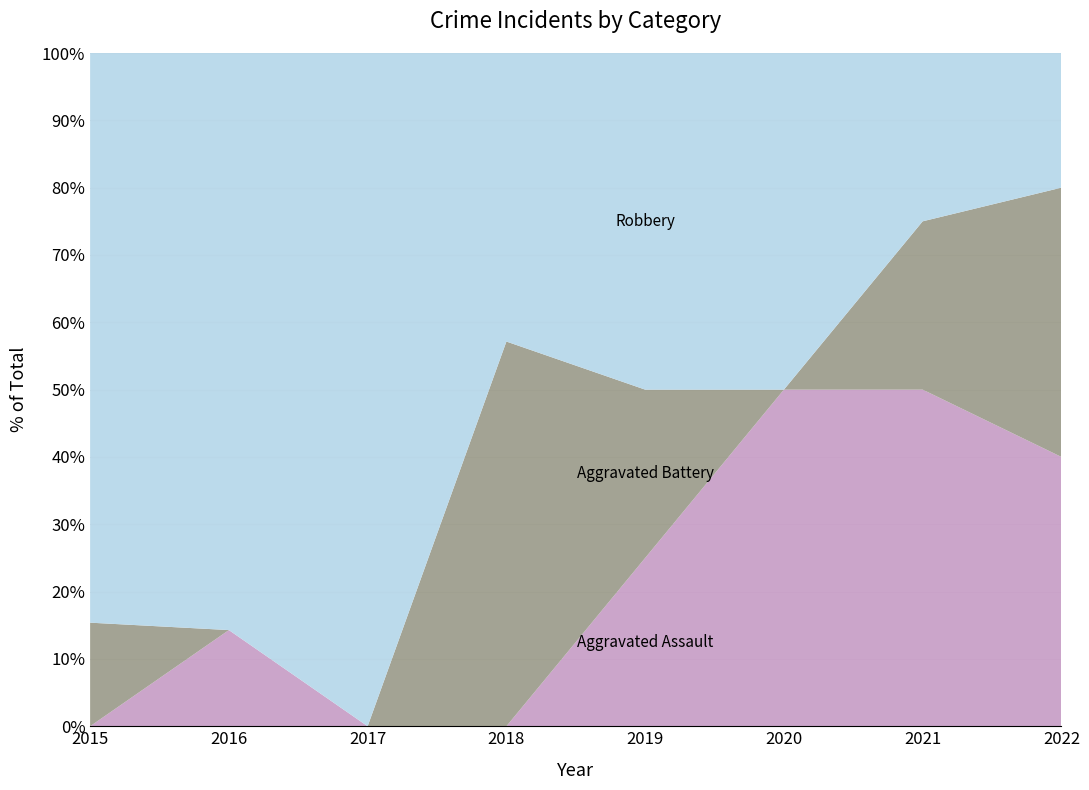

Reading right to left, list all the values displayed in this chart.

Aggravated Assault: 2022=2	2021=2	2020=1	2019=1	2018=0	2017=0	2016=1	2015=0
Aggravated Battery: 2022=2	2021=1	2020=0	2019=1	2018=4	2017=0	2016=0	2015=2
Robbery: 2022=1	2021=1	2020=1	2019=2	2018=3	2017=2	2016=6	2015=11